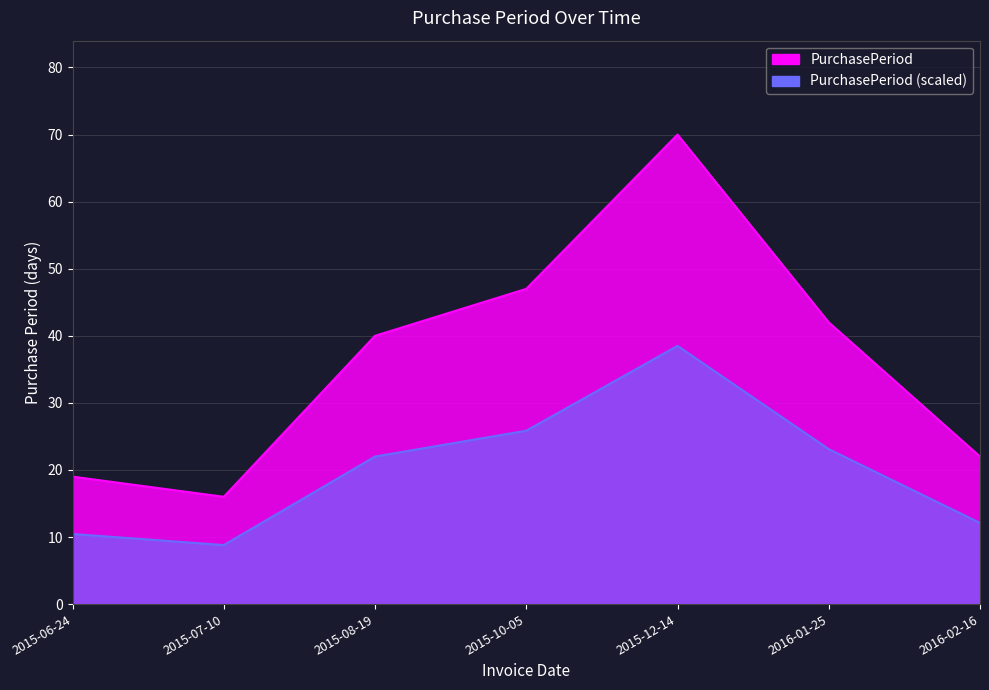

What is the smallest value displayed?

16